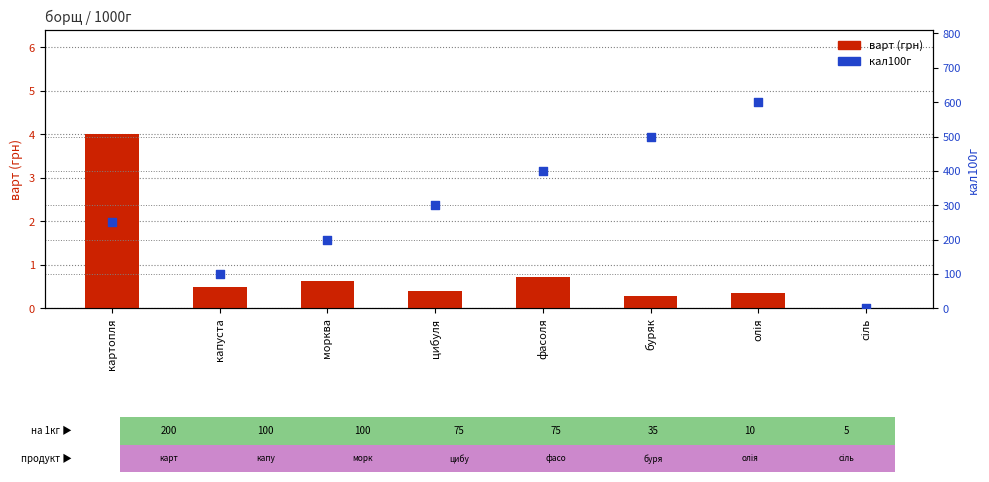

What are all the series names shown in the legend?

варт (грн), кал100г